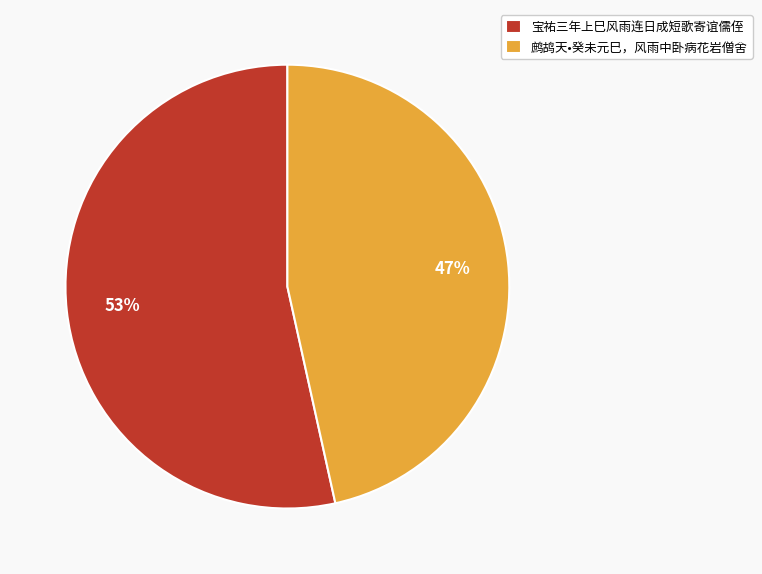

What is the smallest slice in the pie chart?

鹧鸪天•癸未元巳，风雨中卧病花岩僧舍